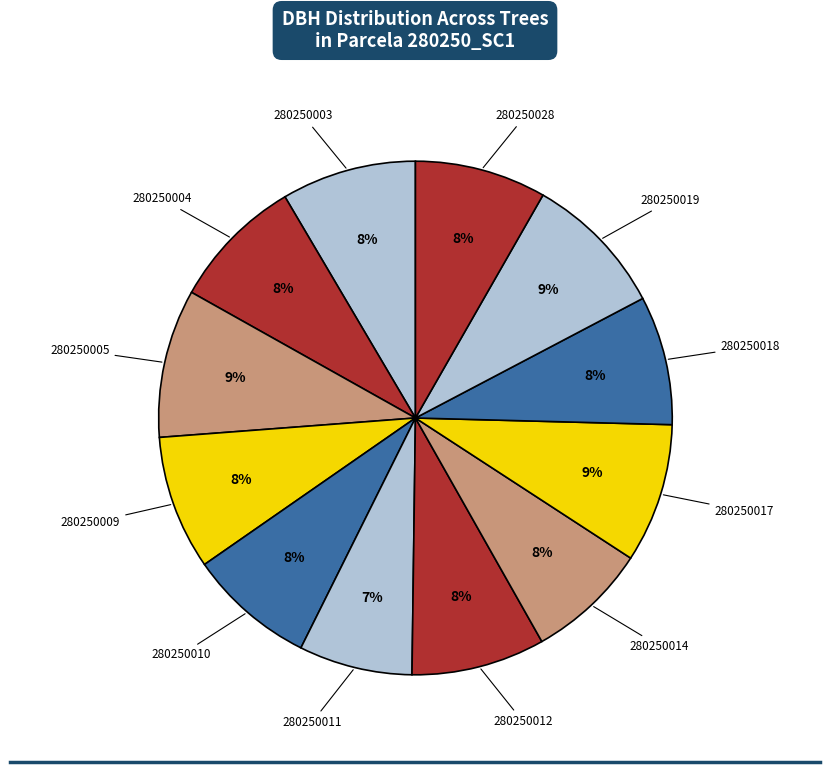

Count the number of slices in the pie.

12